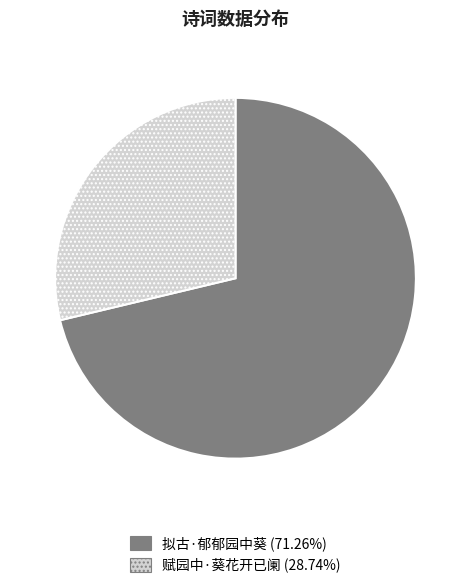

Is there any slice that represents more than half of the pie?

Yes